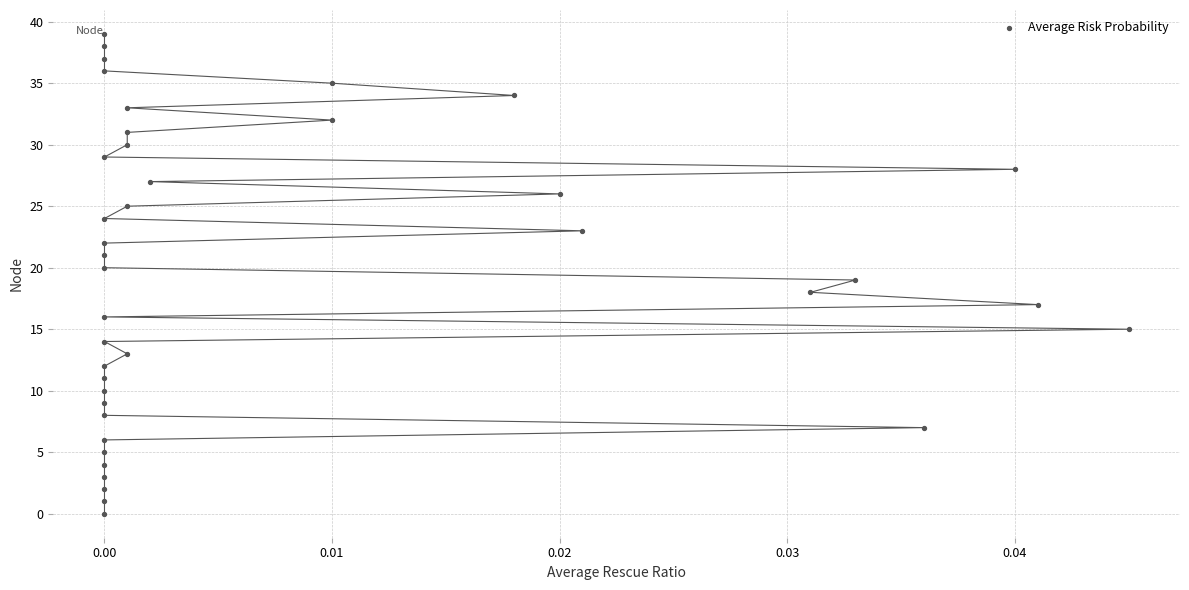

What is the range of Y values (max minus min)?

39